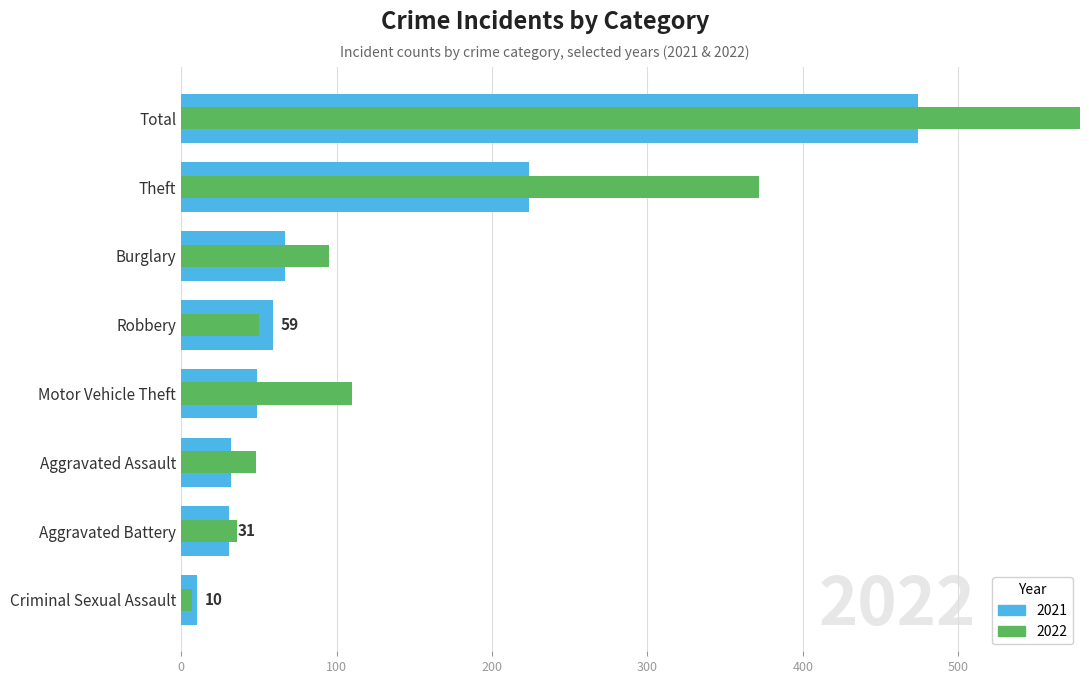

At which category is the sum across all series the highest?

Total